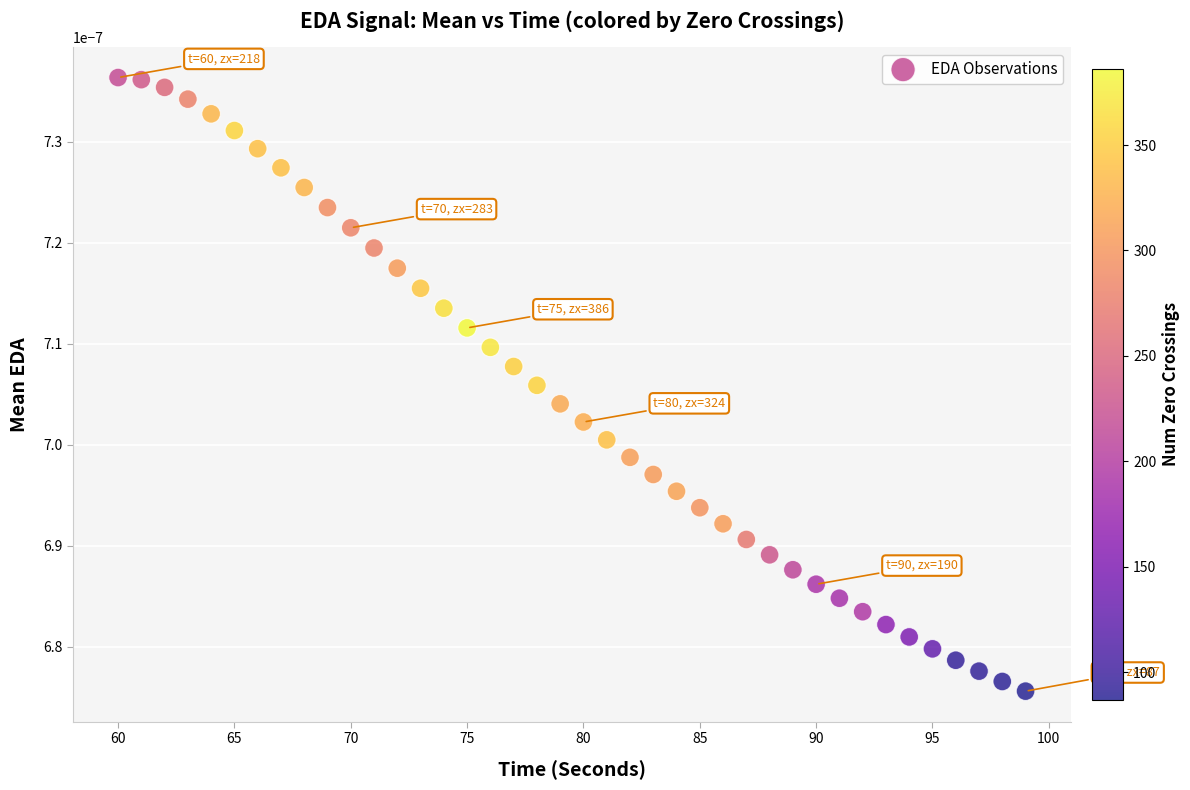

What is the range of X values (max minus min)?

39.0